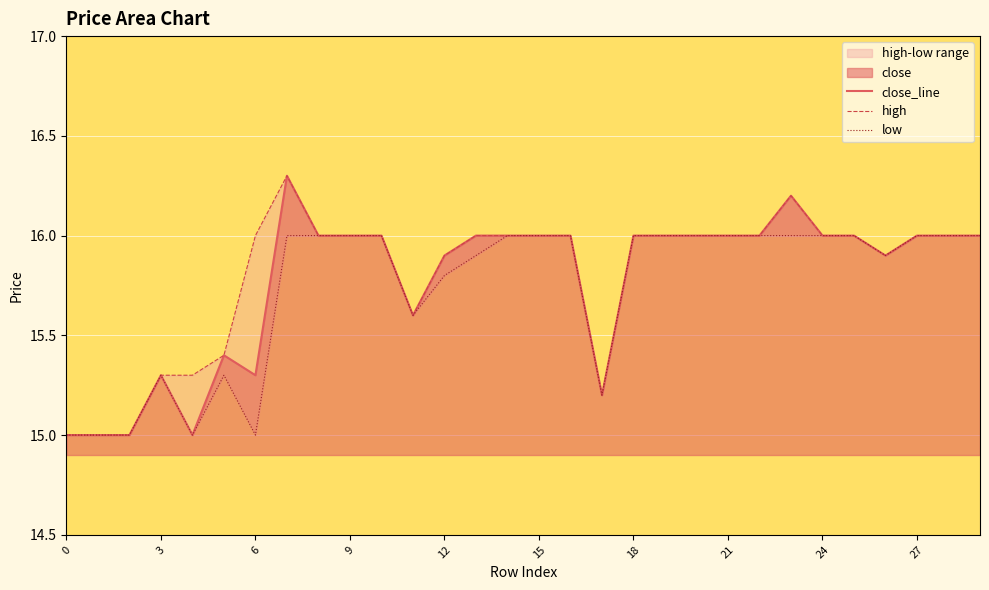

The close_line series shows 9.6 at 27. True or false?

False